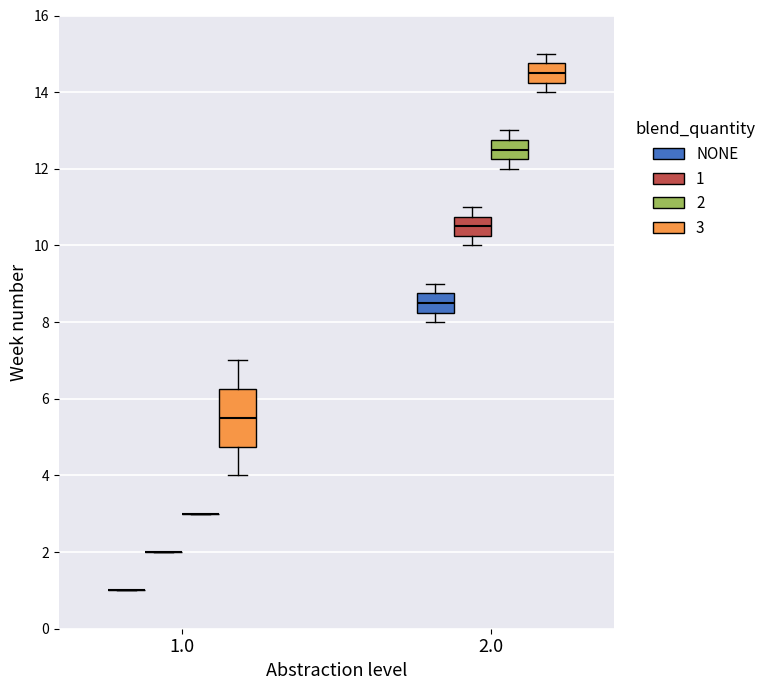

Which box is the tallest, from its lower edge to its upper edge?

1.0 (3)